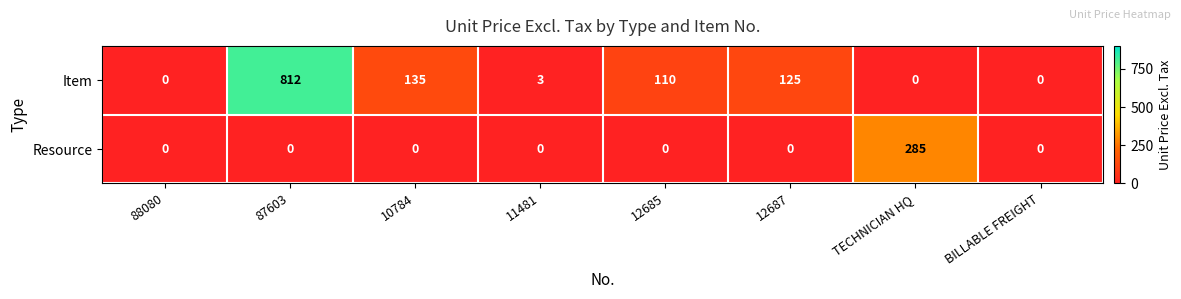

At how many categories does at least one series exceed 75?

5